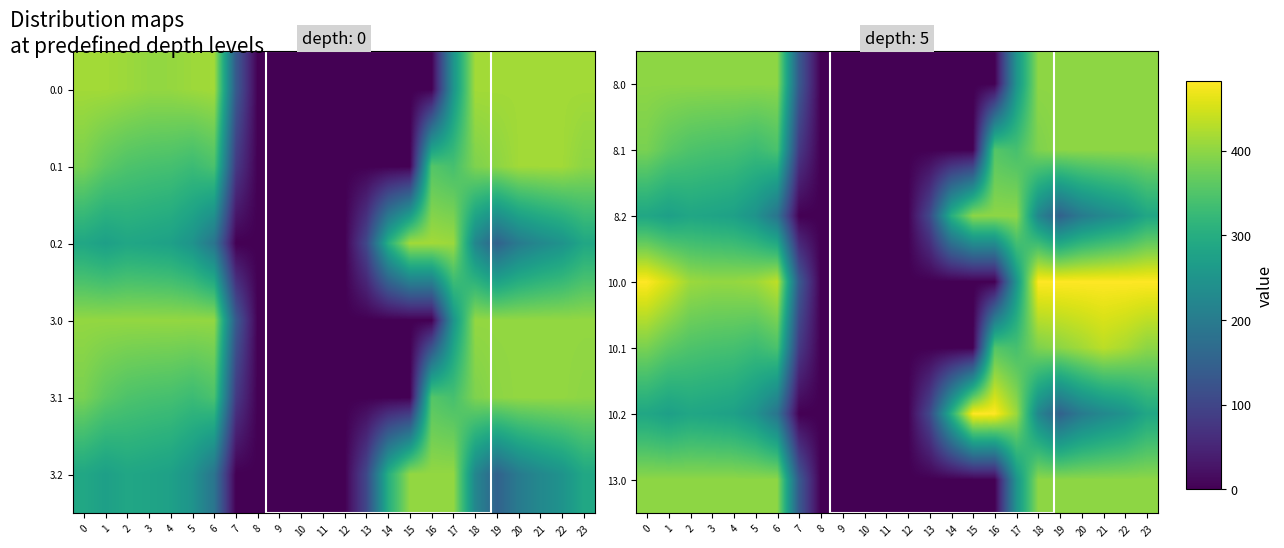

What is the difference between the second highest and second lowest values in the 8.0 series?

400.0